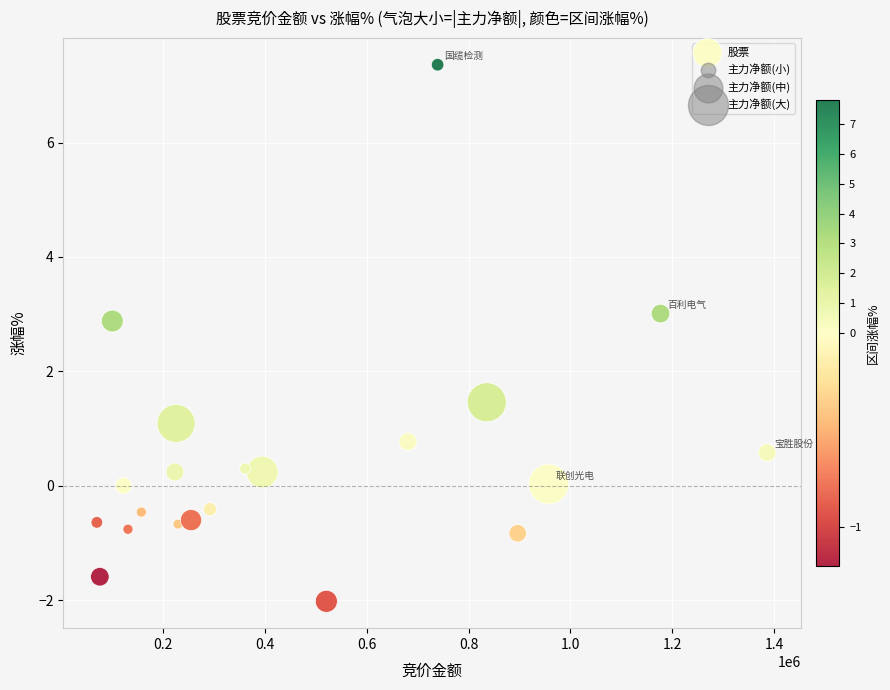

What is the range of X values (max minus min)?

1314514.0